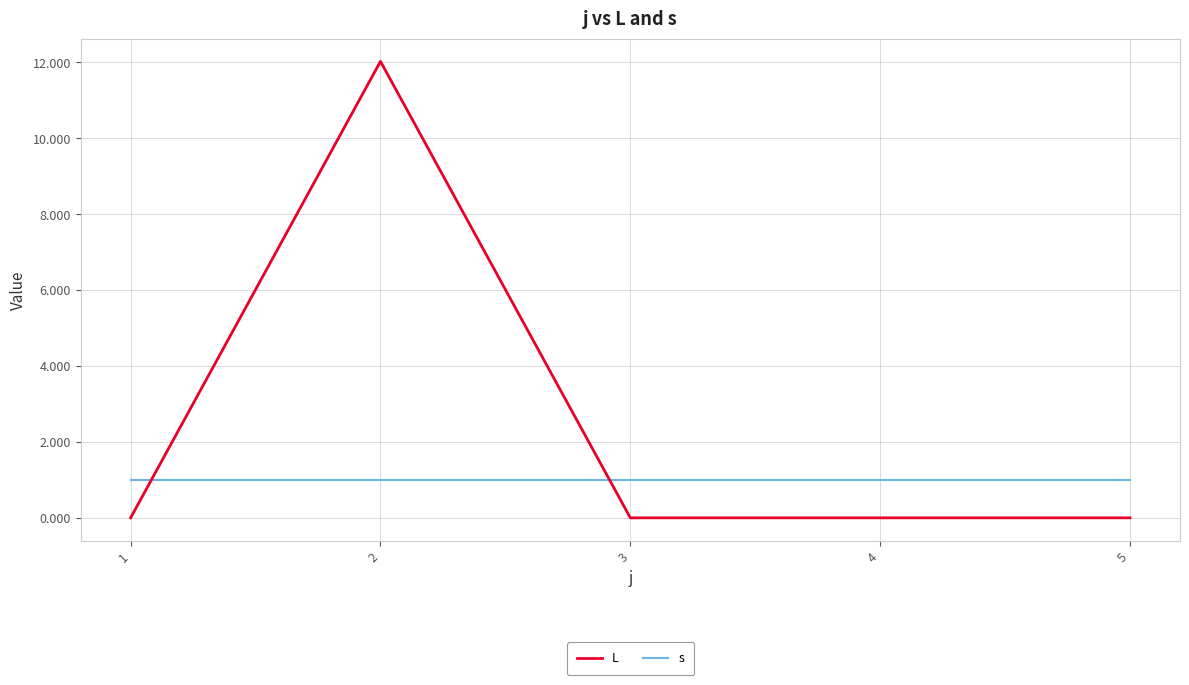

At which category is the sum across all series the highest?

2